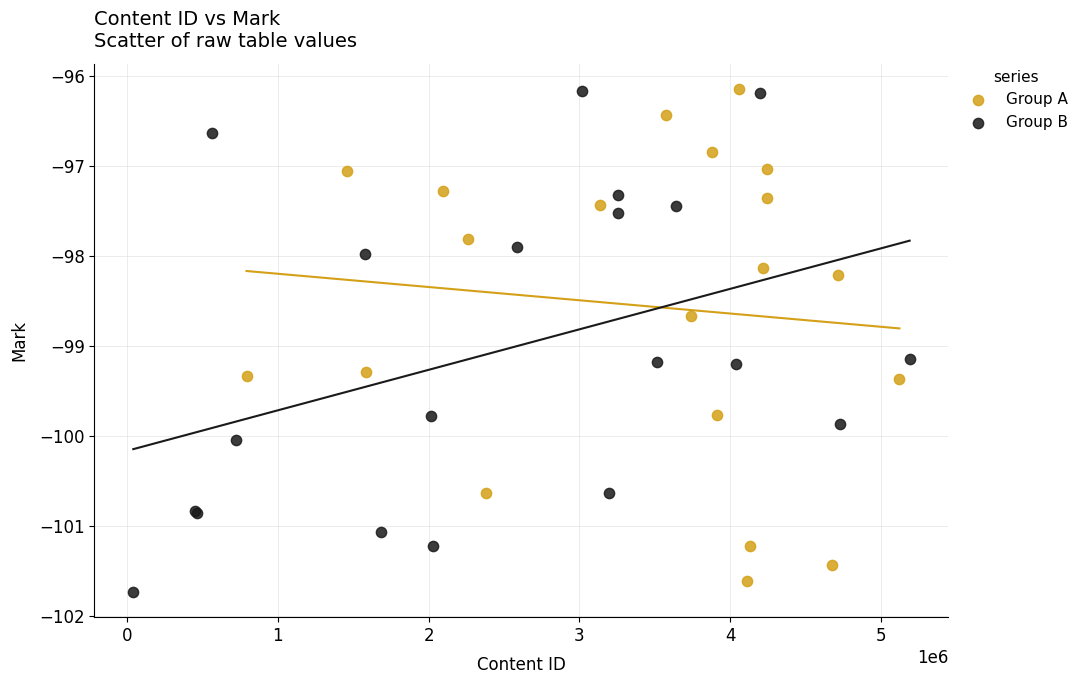

What are all the series names shown in the legend?

Group A, Group B